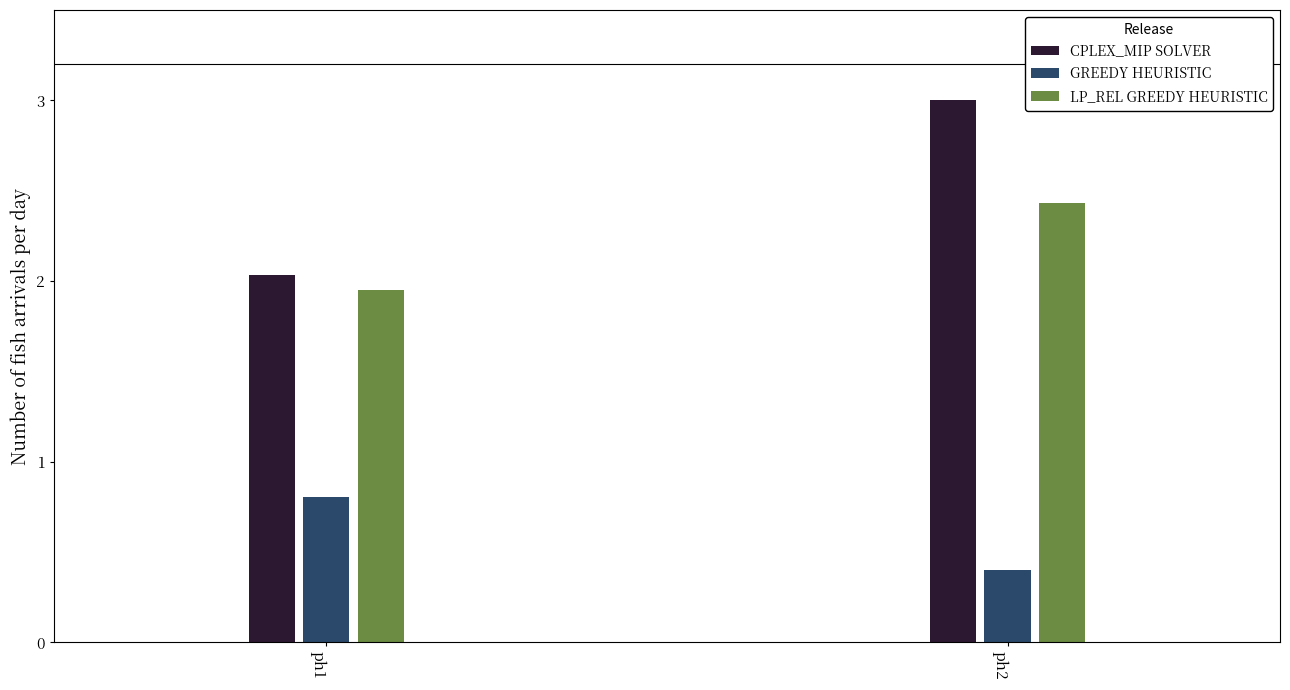

What is the minimum value shown in the chart?

0.4